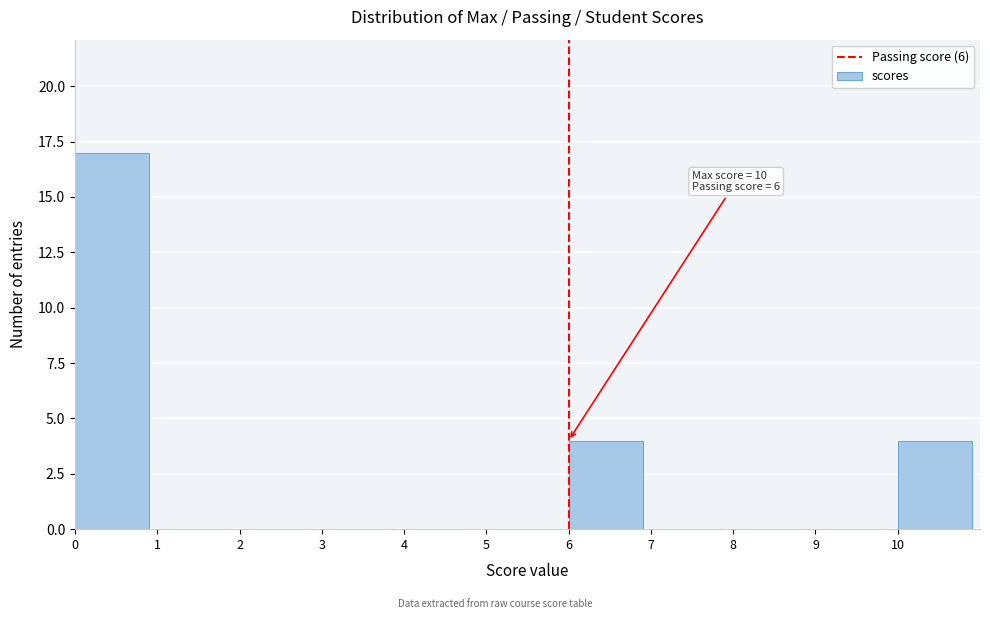

Over which range of the x-axis is the bar tallest?

0 to 1